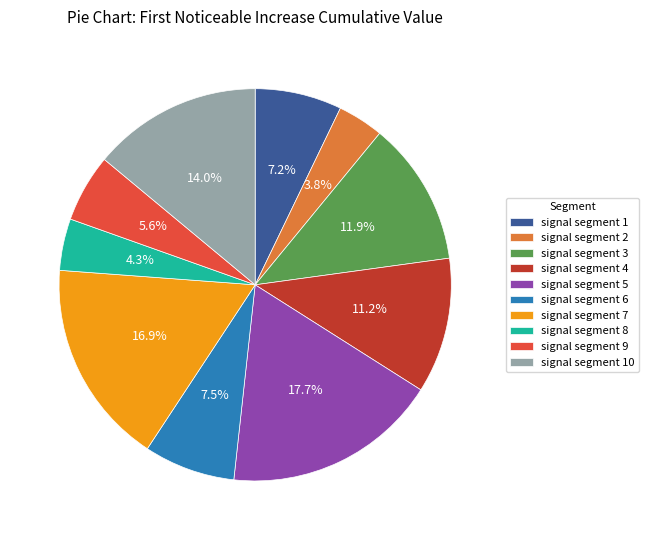

To the nearest percent, what is the difference between the signal segment 8 and signal segment 6 slice percentages?

3%